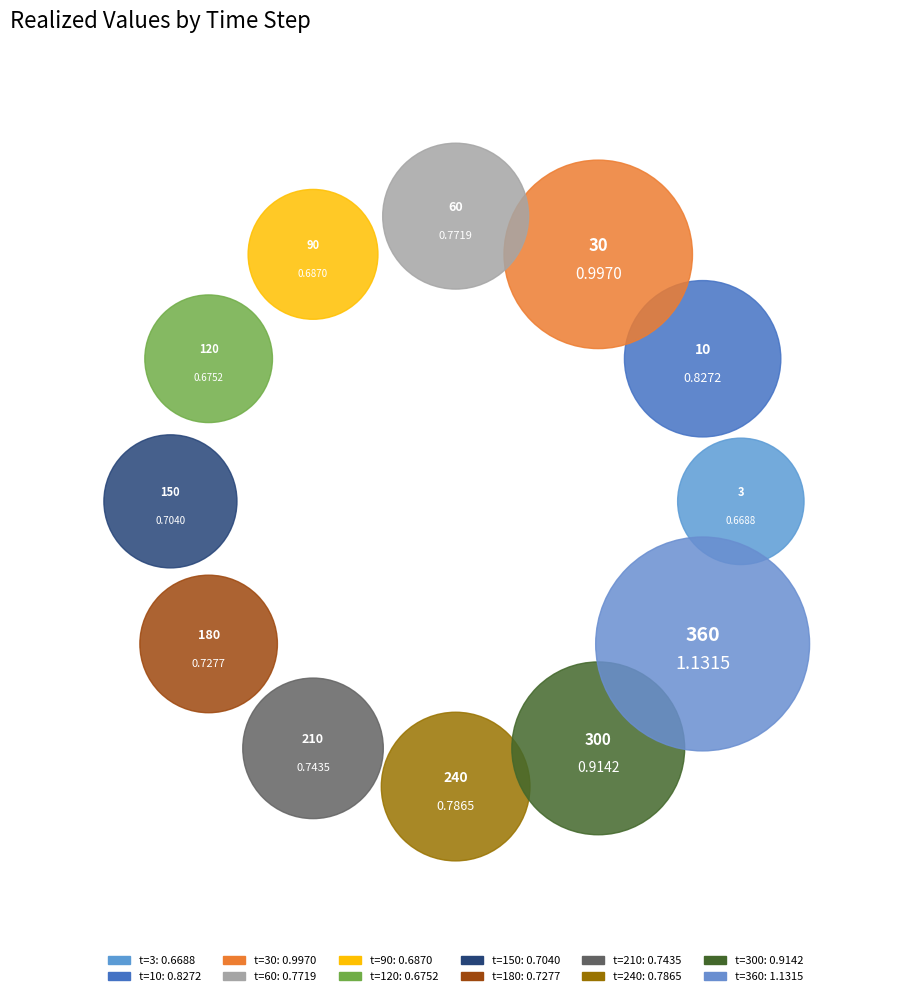

To the nearest percent, what portion does 10 represent?

9%